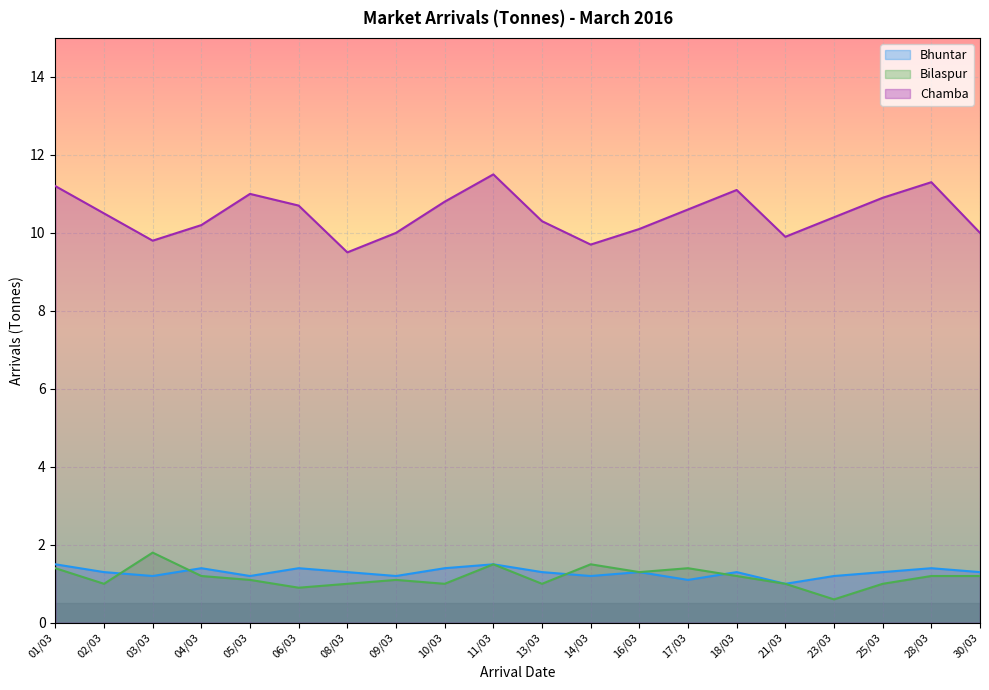

What is the label of the 6th point from the right?

18/03